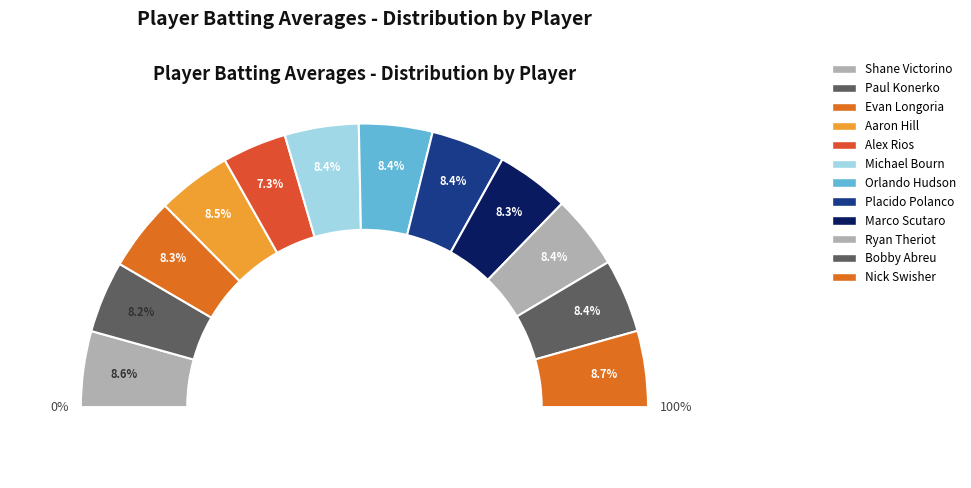

How many slices are in this pie chart?

12